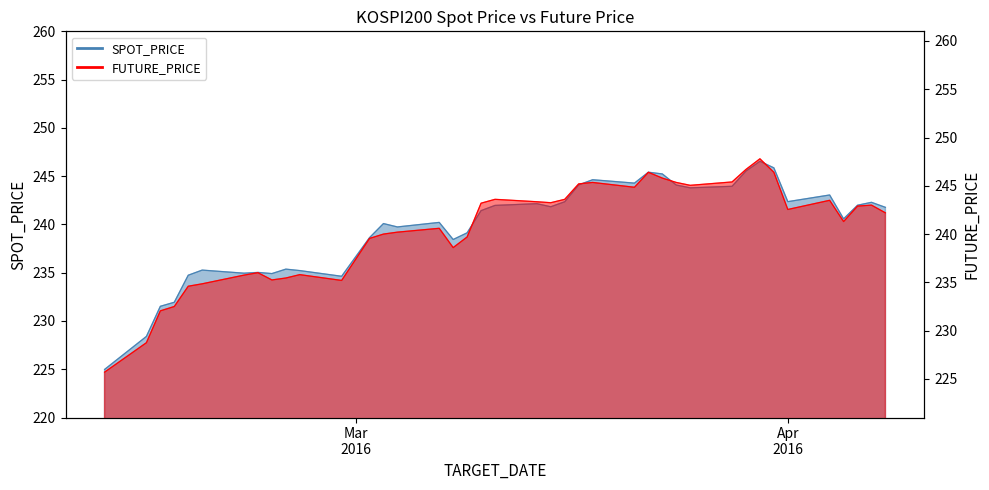

What is the minimum value shown in the chart?

225.0